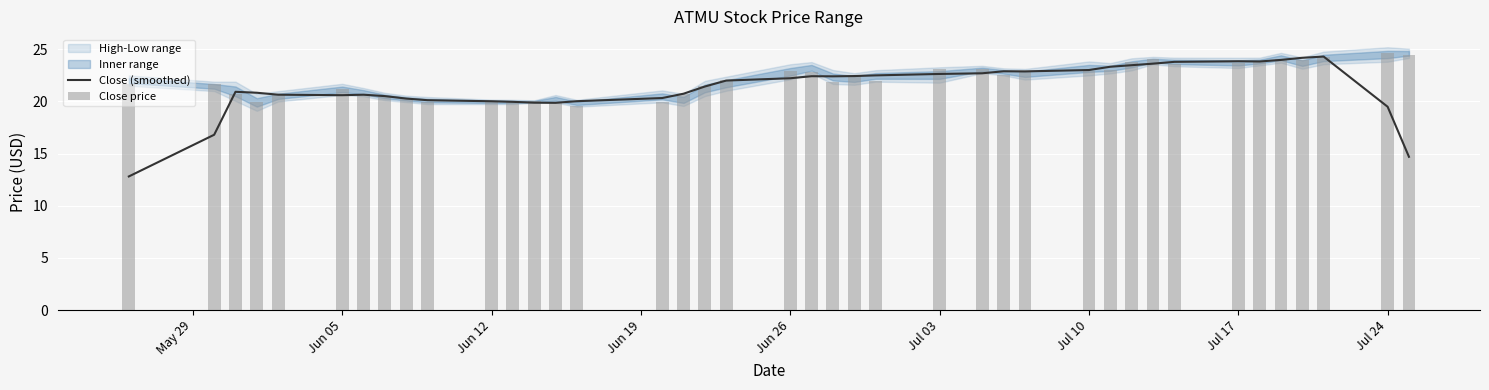

What is the highest value of the Close (smoothed) series?

24.3